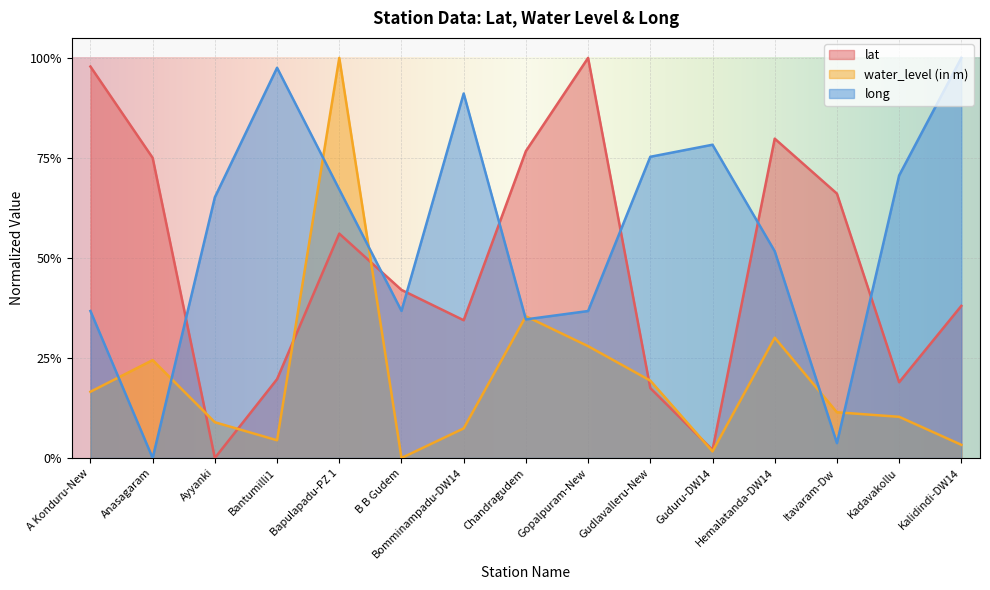

What is the difference between the maximum and second lowest values in the long series?

1.0